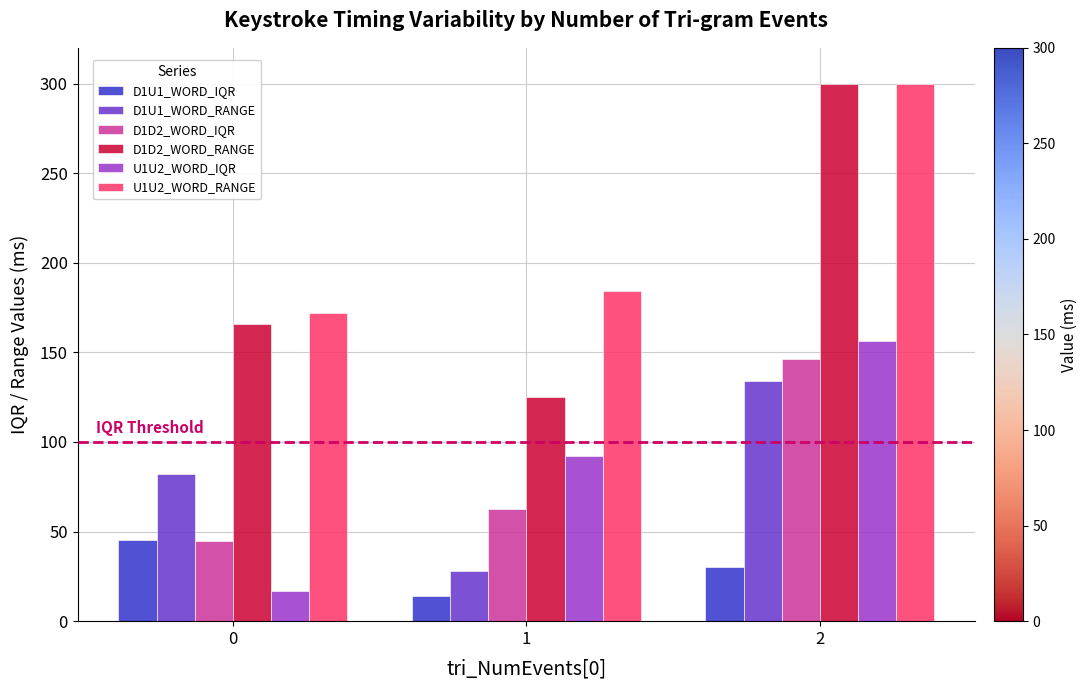

What is the average value of the U1U2_WORD_IQR series?

88.5